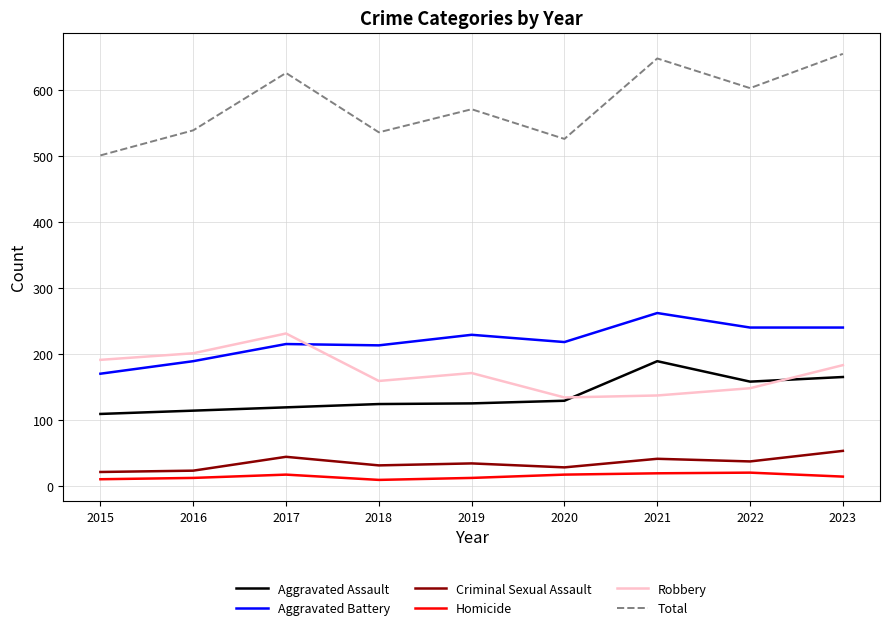

What is the spread (max minus min) of values at 2020?

509